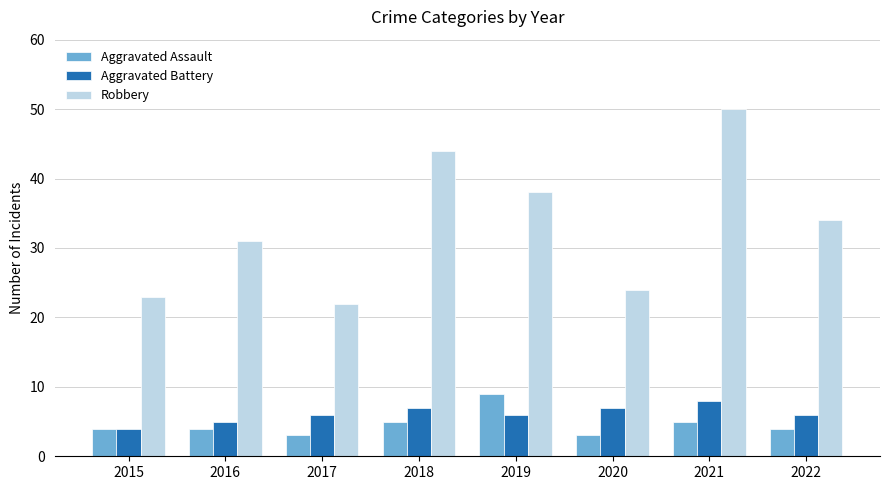

List the series in order of their peak value, lowest first.

Aggravated Battery, Aggravated Assault, Robbery